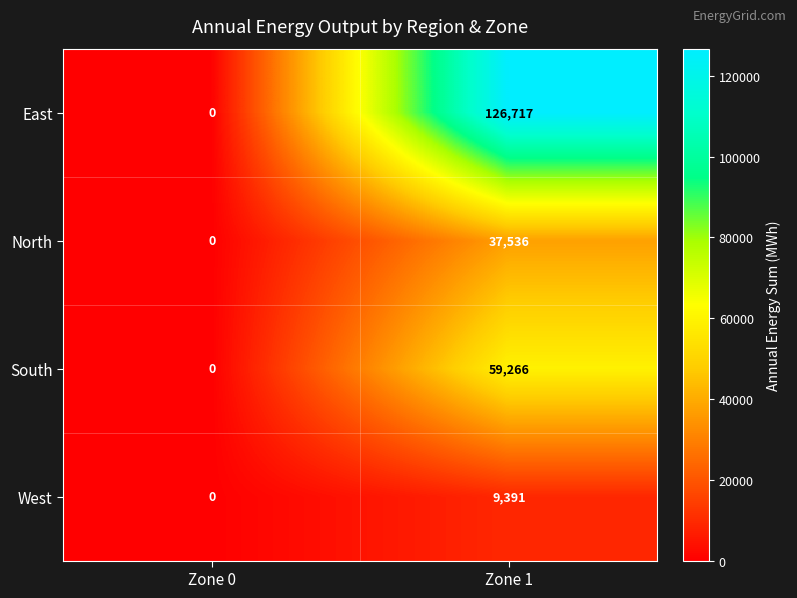

What is the total value across all series at Zone 1?

232910